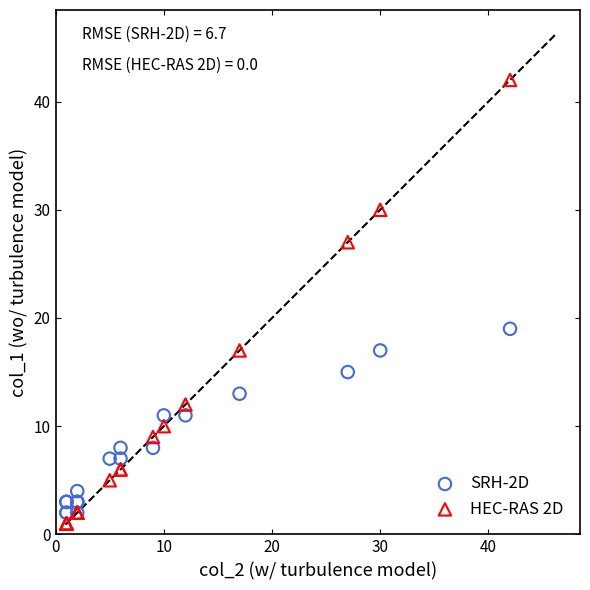

Which series has the widest spread of Y values?

HEC-RAS 2D